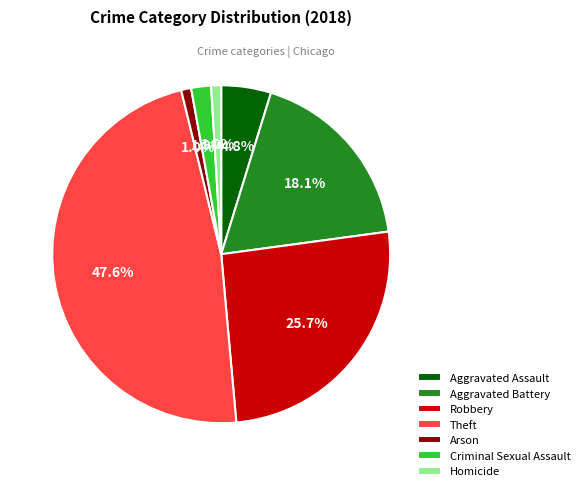

What portion of the pie excludes Homicide?

99.0%